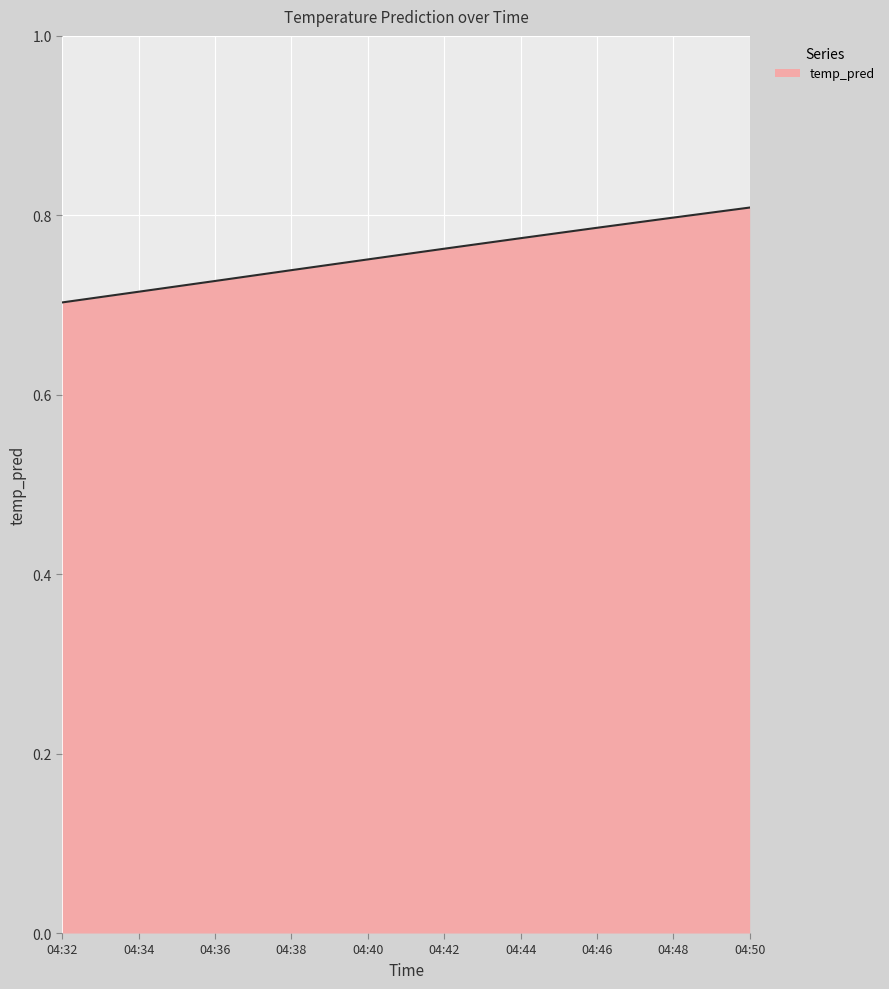

Does the chart display data point markers on the line(s)?

No